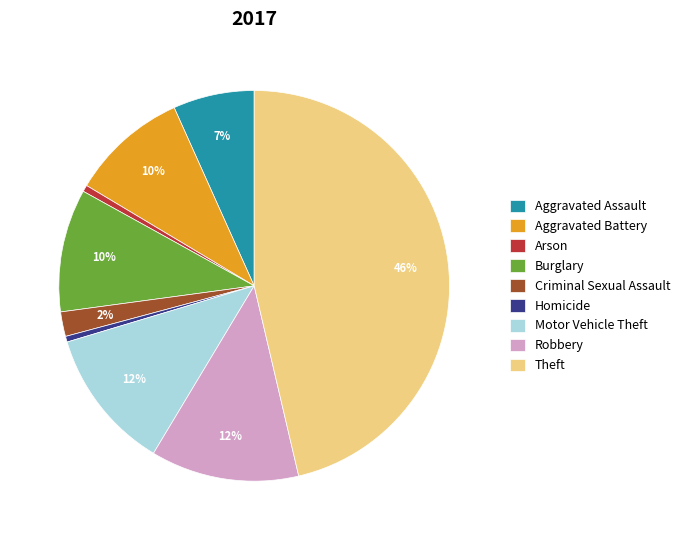

Combined, do Burglary and Robbery account for over 50%?

No